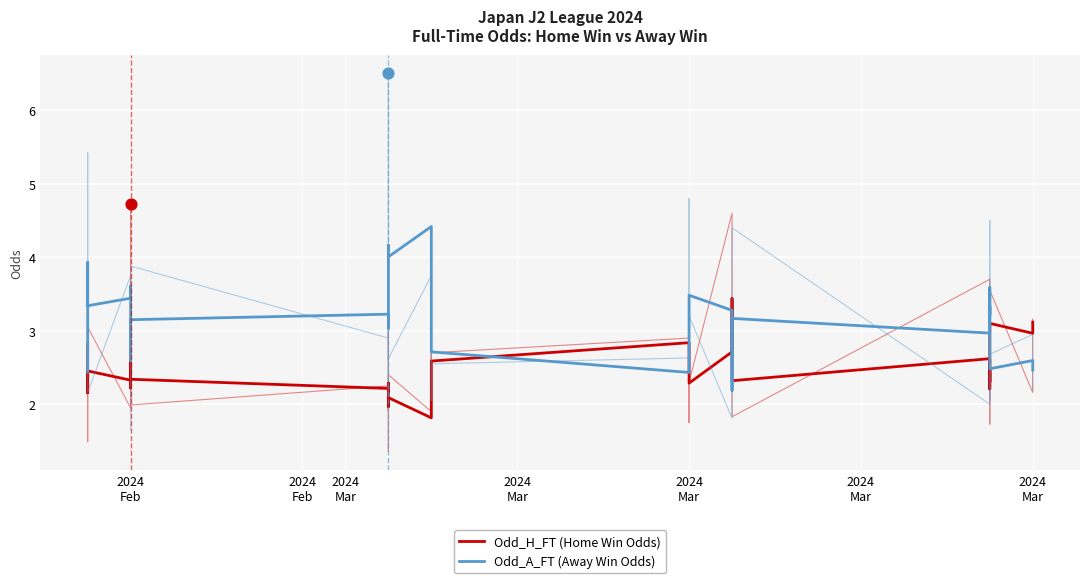

Which series contains the lowest Y value?

Odd_H_FT (Home Win Odds)